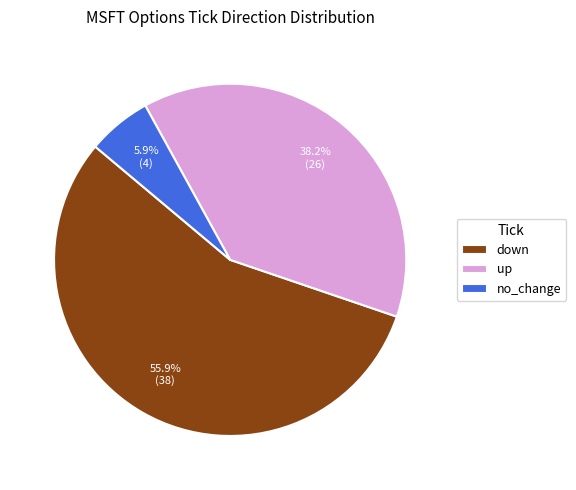

What is the total percentage of down and no_change?

61.8%